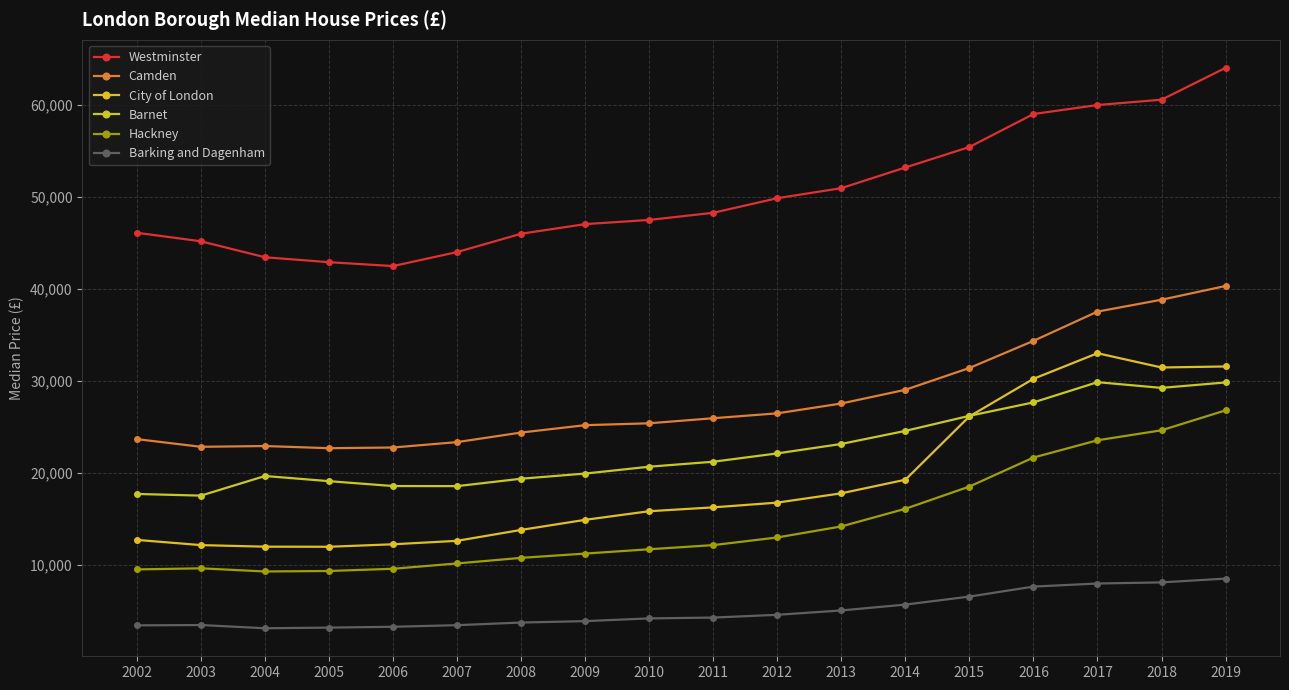

Which series has the largest total across all categories?

Westminster